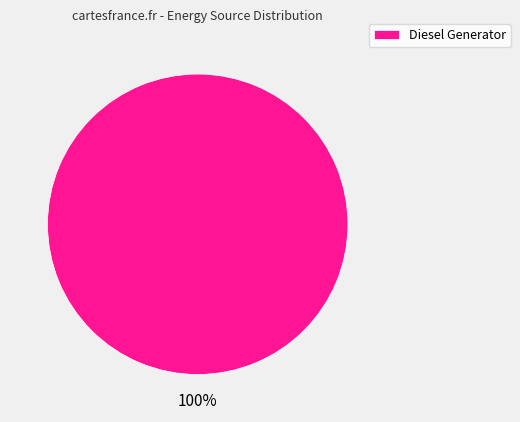

True or false: Diesel Generator accounts for 100% of the total.

True